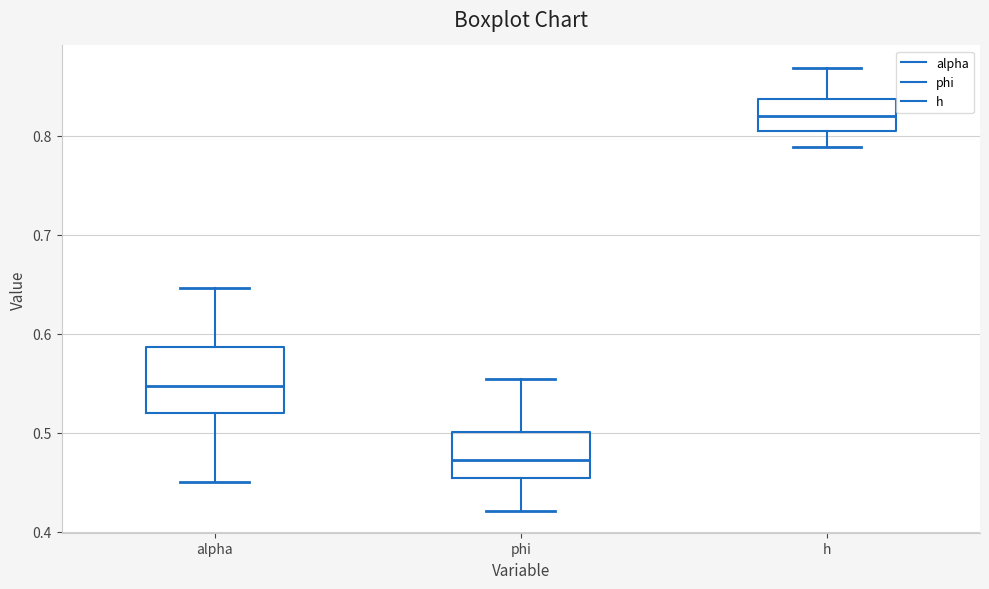

Where is the lower edge of the box for alpha on the y-axis? The values are not printed on the chart, so give them approximately, as read against the axis.

0.52